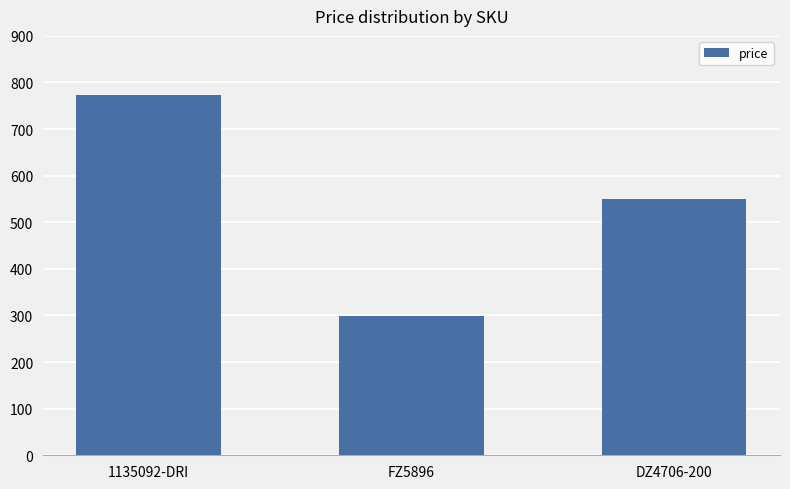

True or false: the data shows 773 at 1135092-DRI.

True